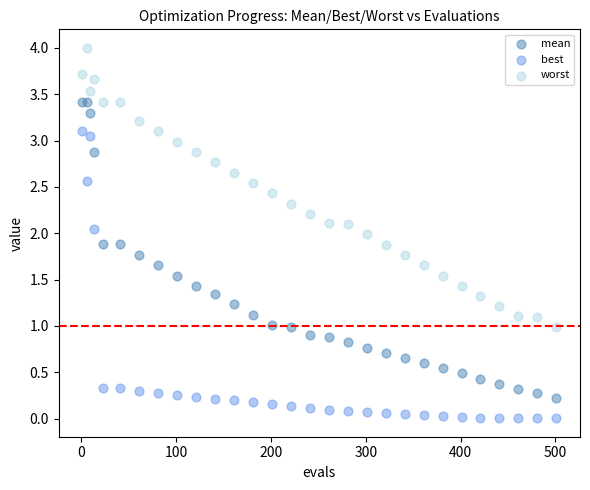

Which series reaches the minimum Y coordinate?

best